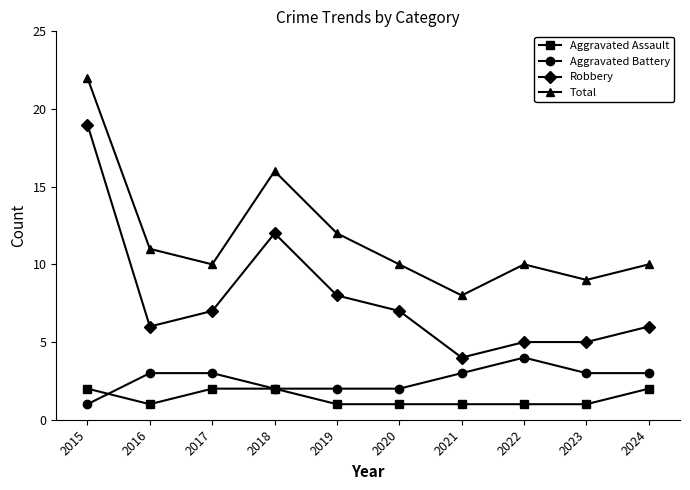

True or false: Aggravated Battery has a value of 3 at 2023.

True